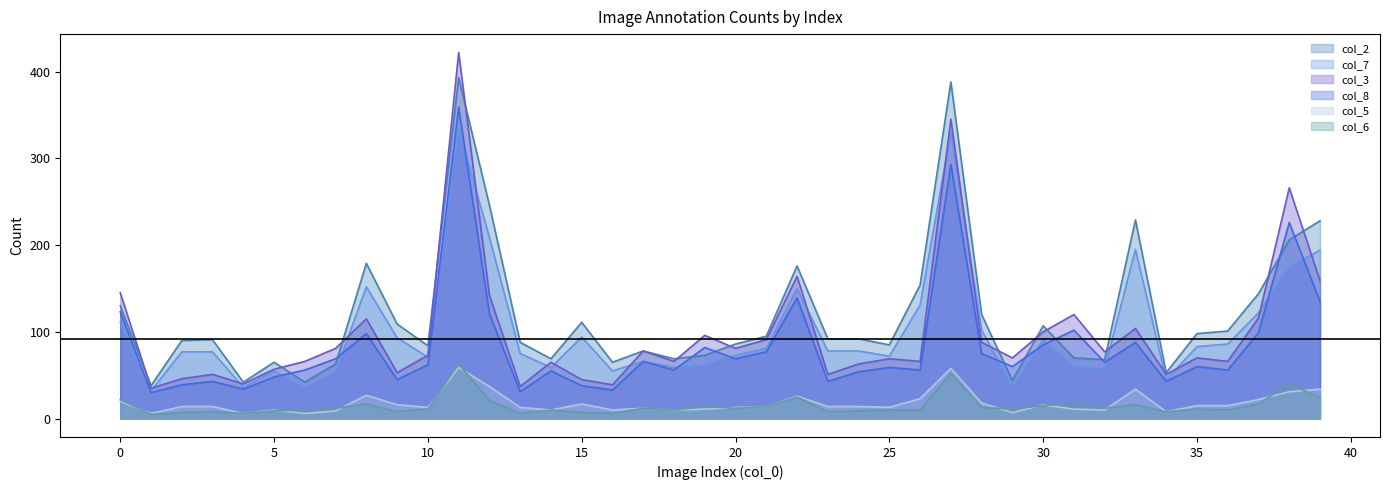

What is the sum of all col_6 values?

599